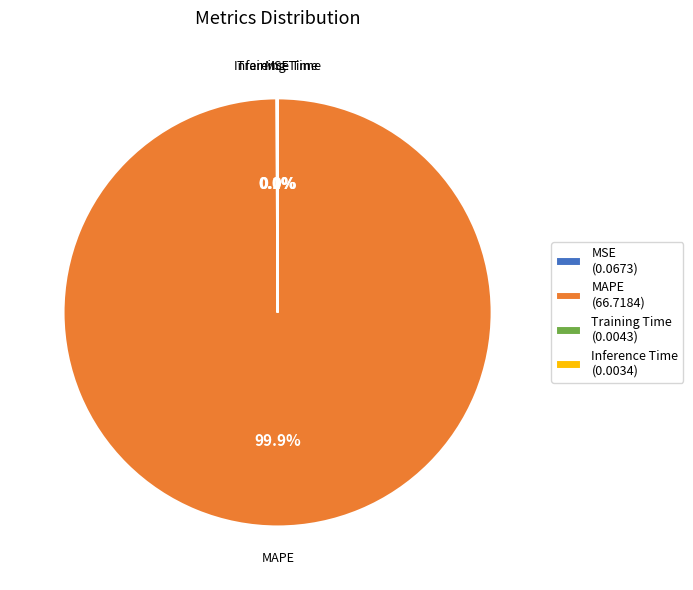

Does MAPE (66.7184) account for over 50% of the chart?

Yes